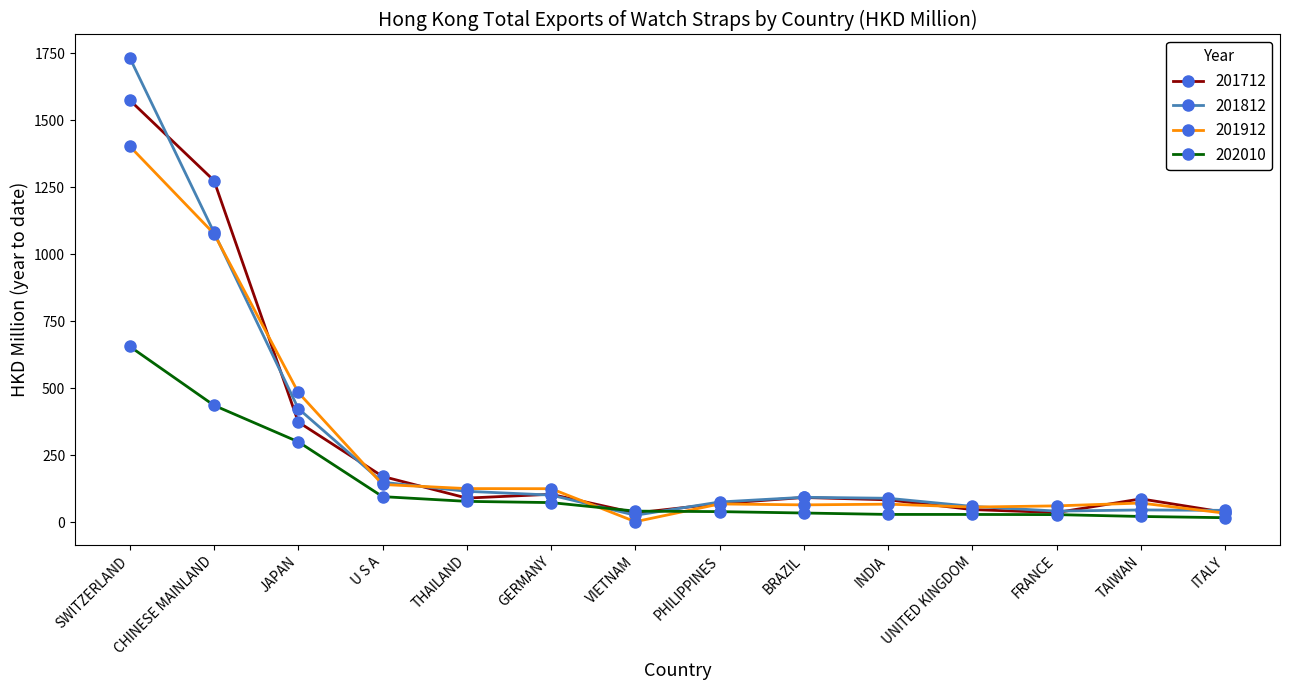

What is the sum of all 201912 values?

3780.7